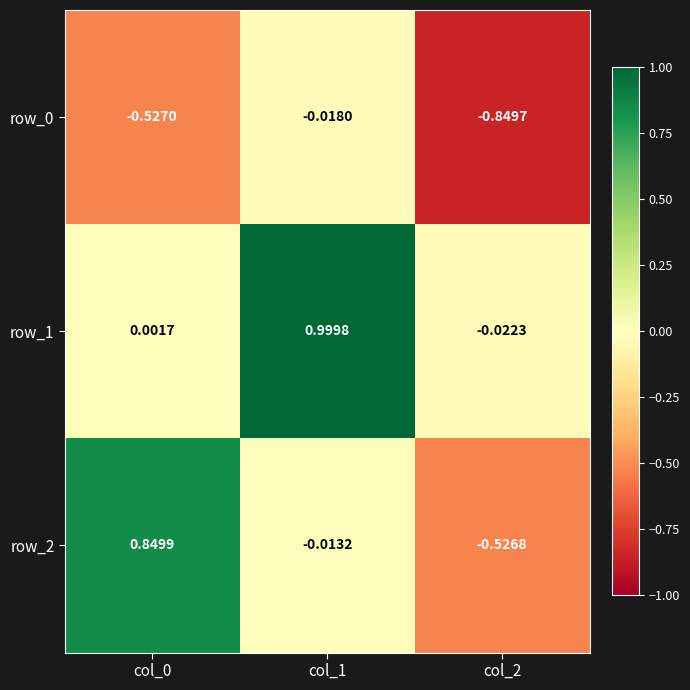

Which category has the lowest value across all series?

col_2